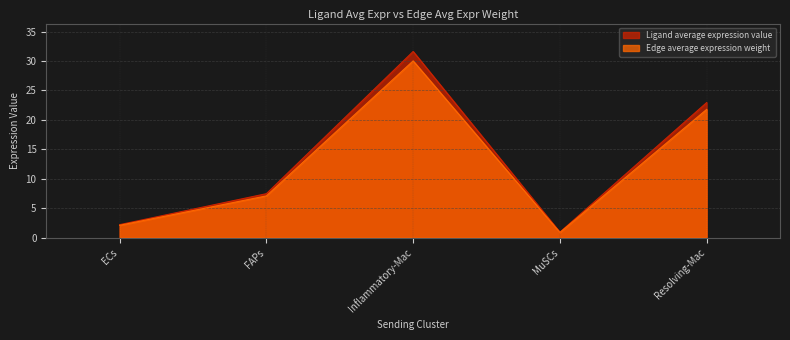

Reading right to left, what are all the values shown in this chart?

Ligand average expression value: Resolving-Mac=22.9	MuSCs=0.9	Inflammatory-Mac=31.6	FAPs=7.5	ECs=2.2
Edge average expression weight: Resolving-Mac=21.8	MuSCs=0.9	Inflammatory-Mac=30.0	FAPs=7.1	ECs=2.1